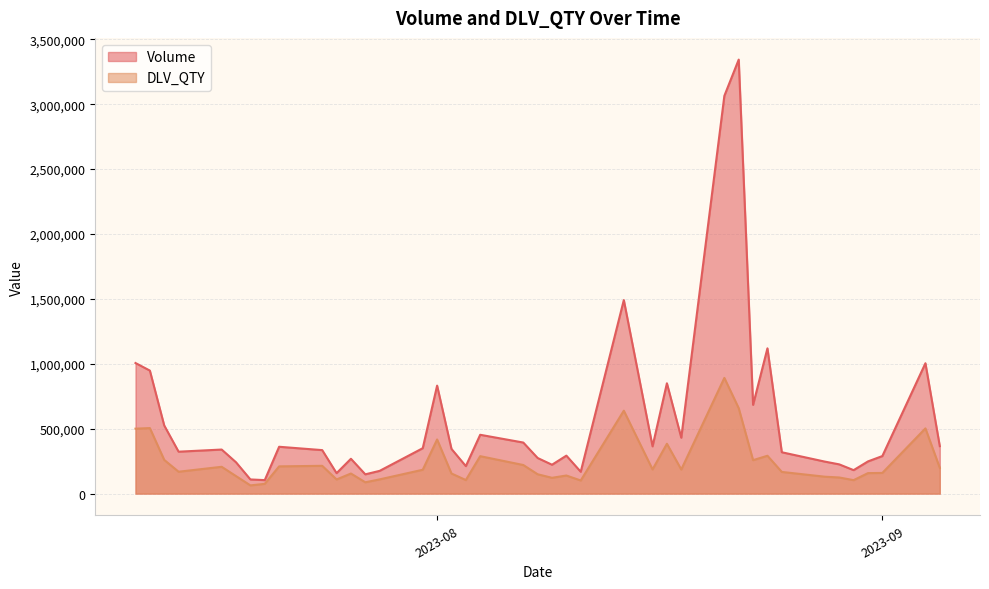

The value of Volume at 2023-08-04 is 453017. True or false?

True